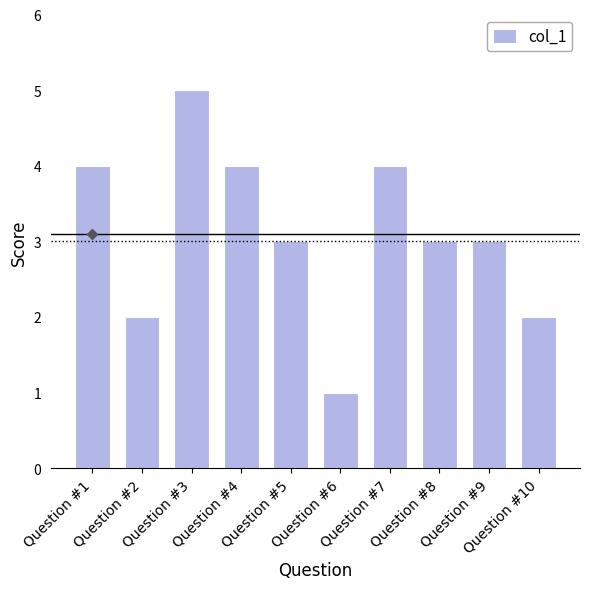

Reading left to right, extract all data points from this chart.

4	2	5	4	3	1	4	3	3	2